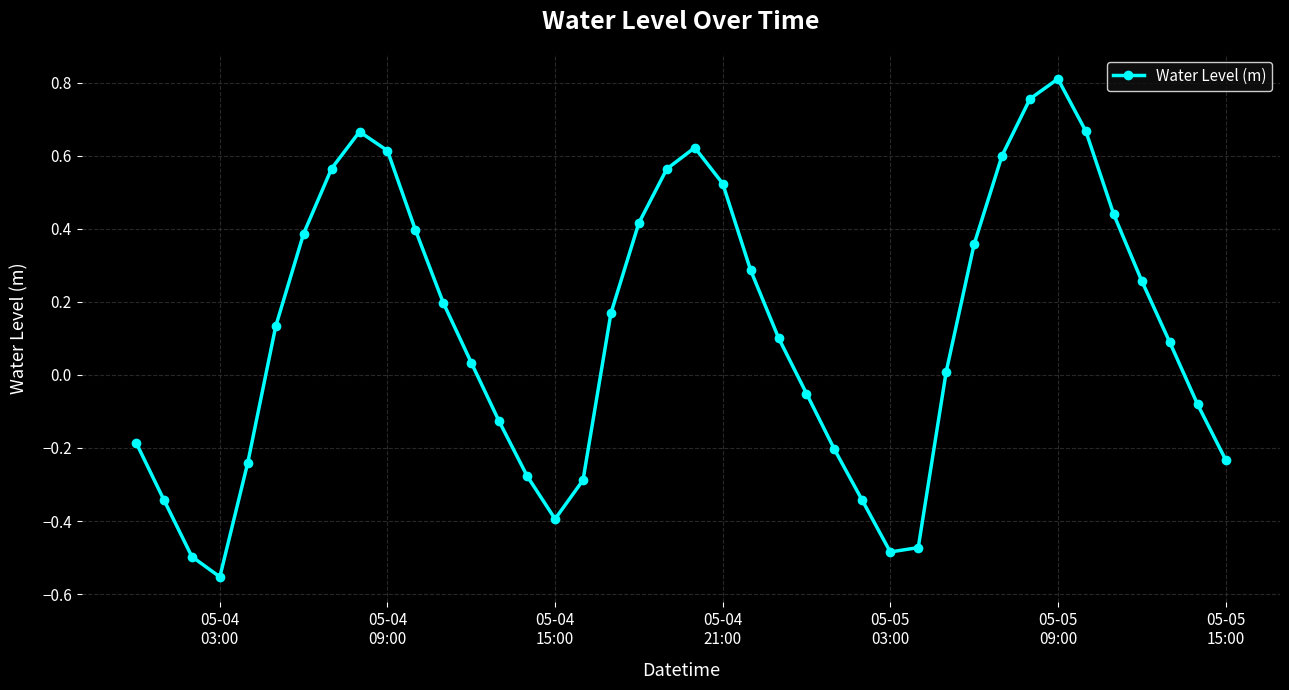

True or false: there are more than 1 points higher than both neighbors.

True